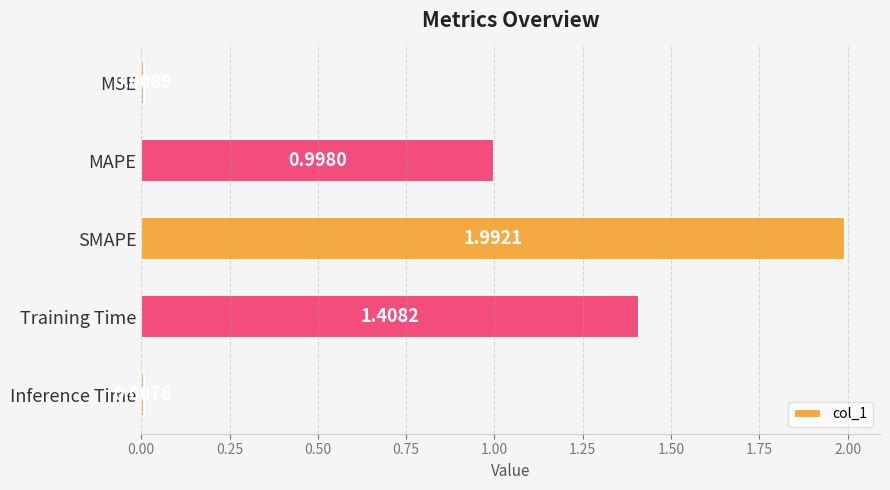

What is the average value?

0.9